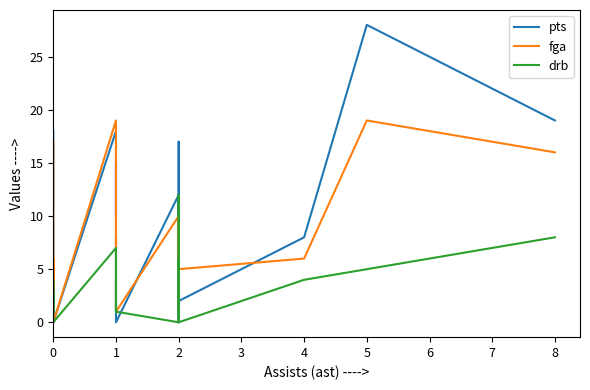

Does the chart have visible grid lines?

No